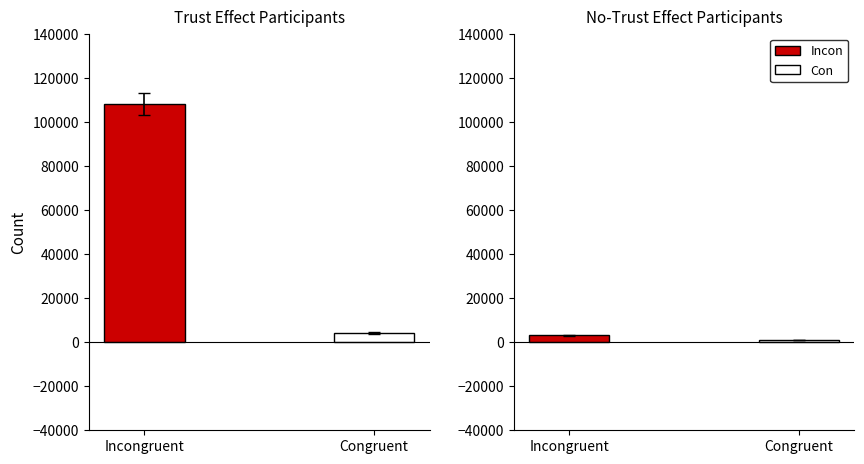

What is the minimum value for Con?

936